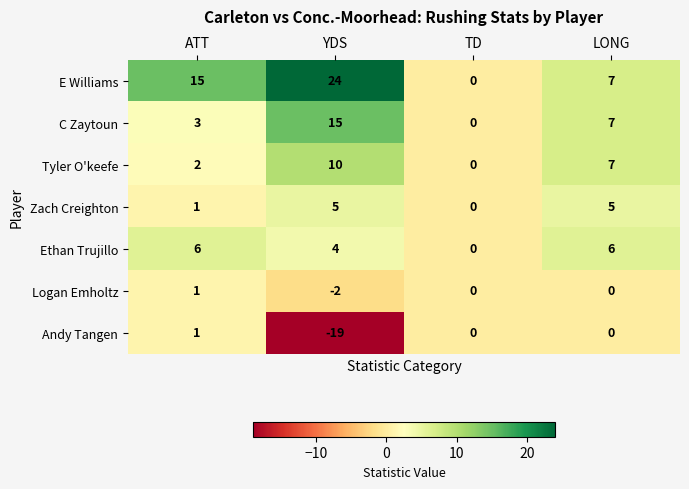

What is the sum of all C Zaytoun values?

25